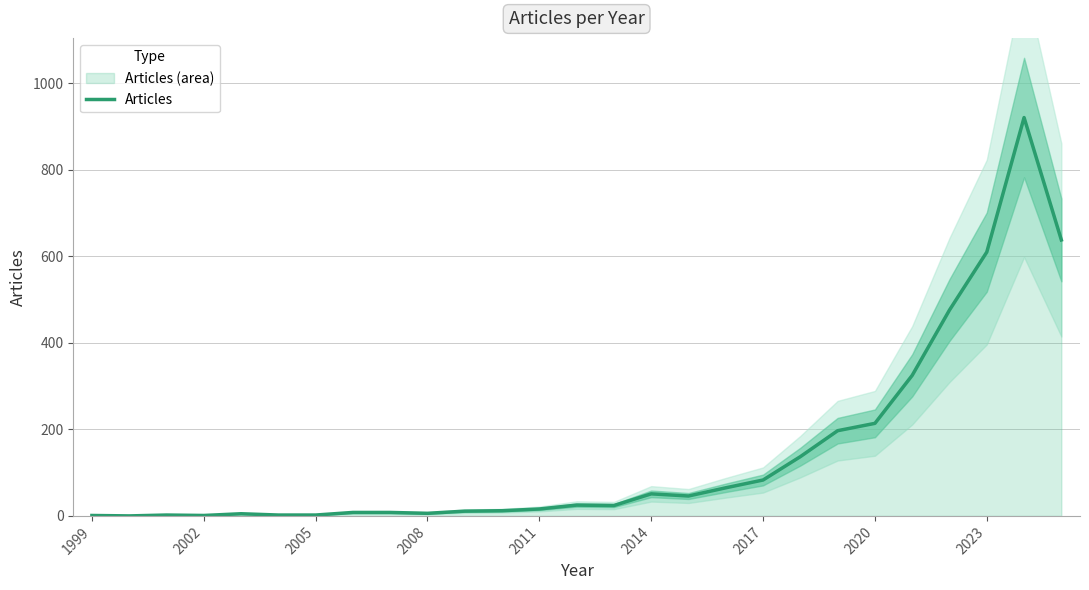

The value at 23 is 152. True or false?

False